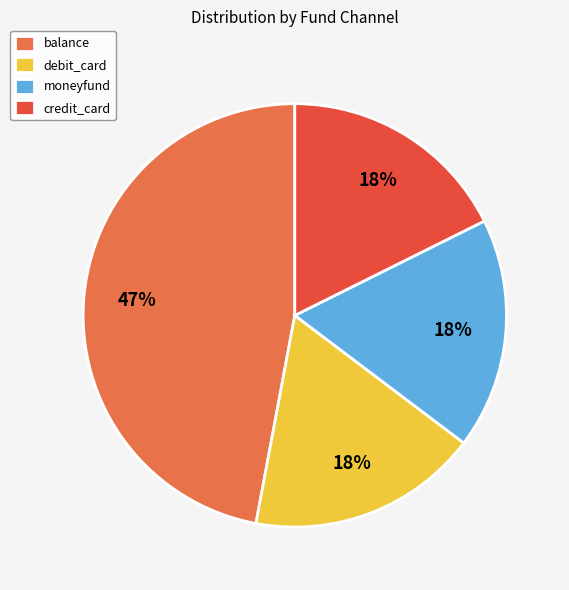

Is the sum of debit_card and credit_card greater than half?

No